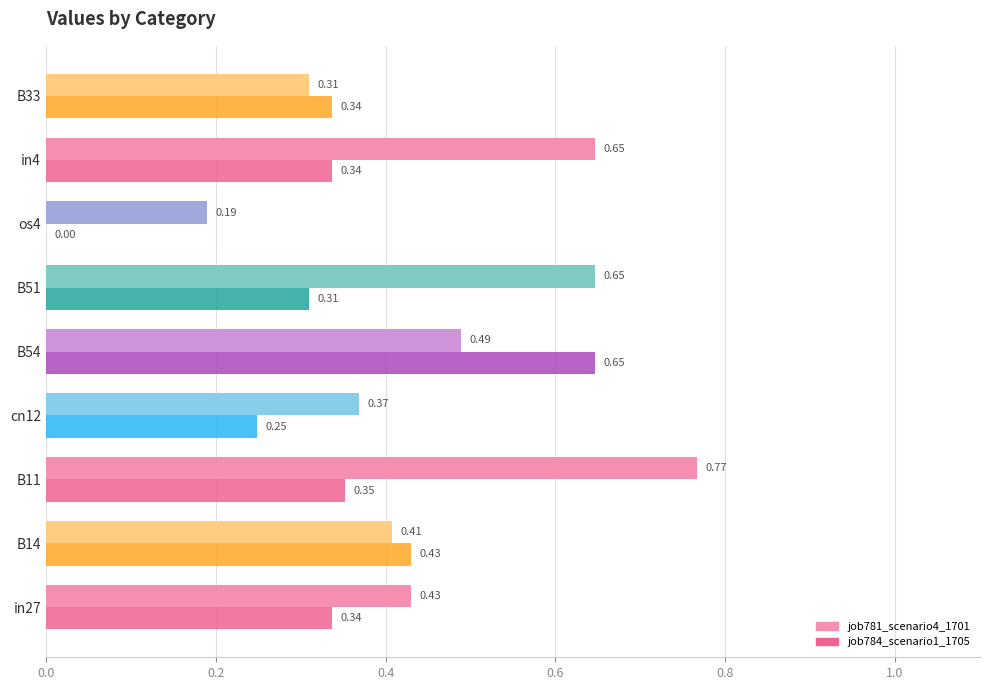

What is the sum of the job781_scenario4_1701 values at B33 and in27?

0.7